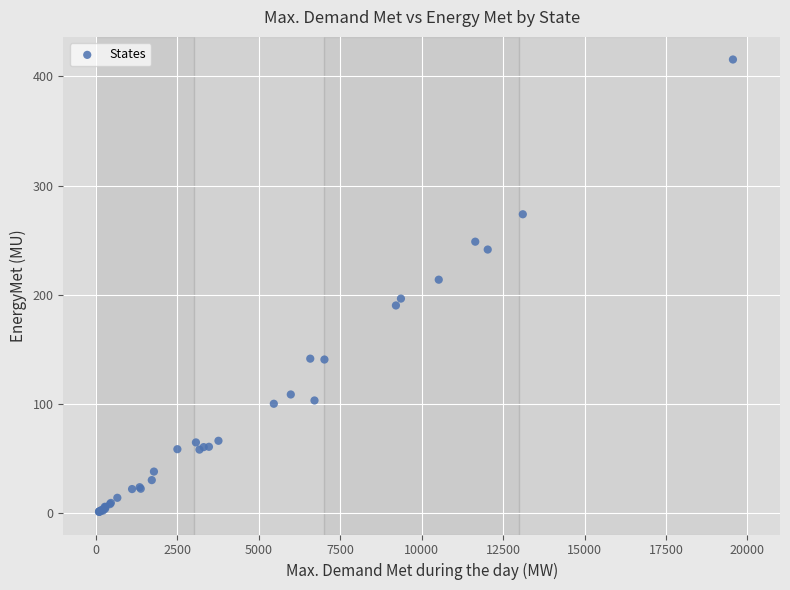

What Y value in the scatter plot is closest to 208?

213.9